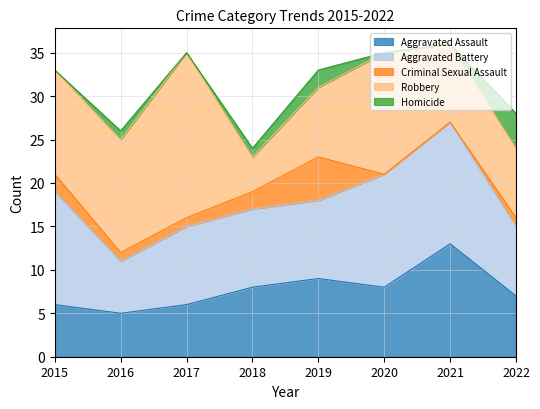

Which has a higher value, 2019 or 2021?

2021